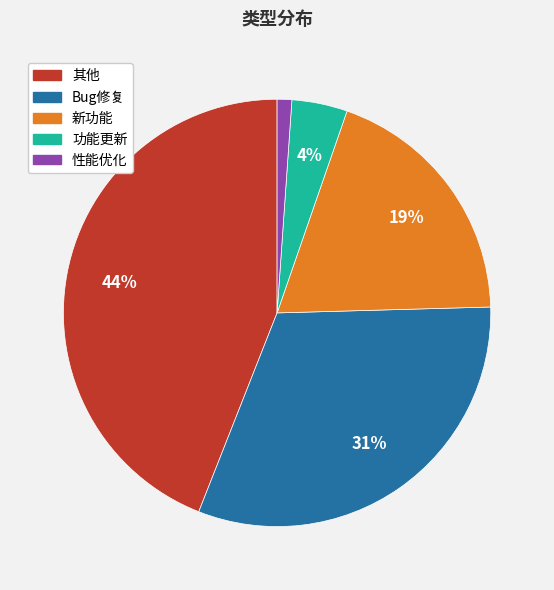

How many slices are in this pie chart?

5